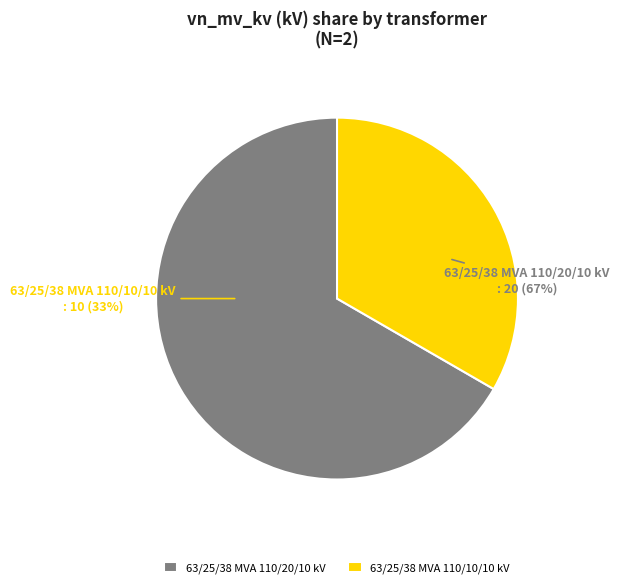

True or false: 63/25/38 MVA 110/20/10 kV accounts for 61% of the total.

False